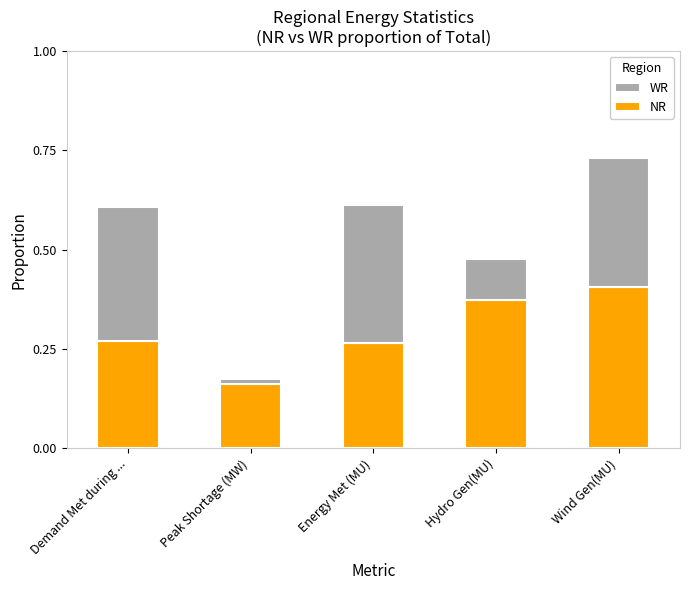

What are all the series names shown in the legend?

WR, NR